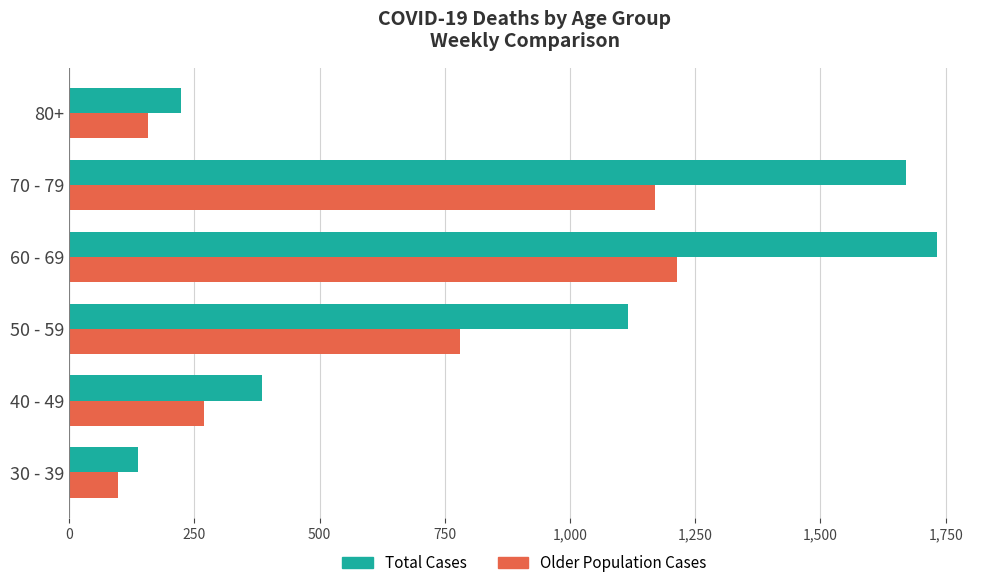

What is the average value of the Older Population Cases series?

615